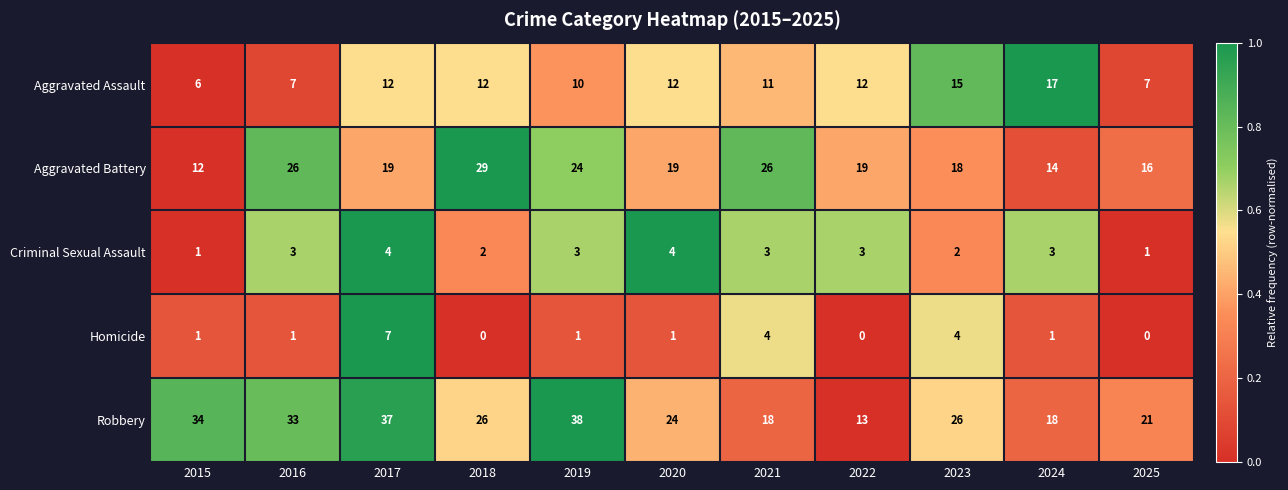

What is the total value across all series at 2021?

62